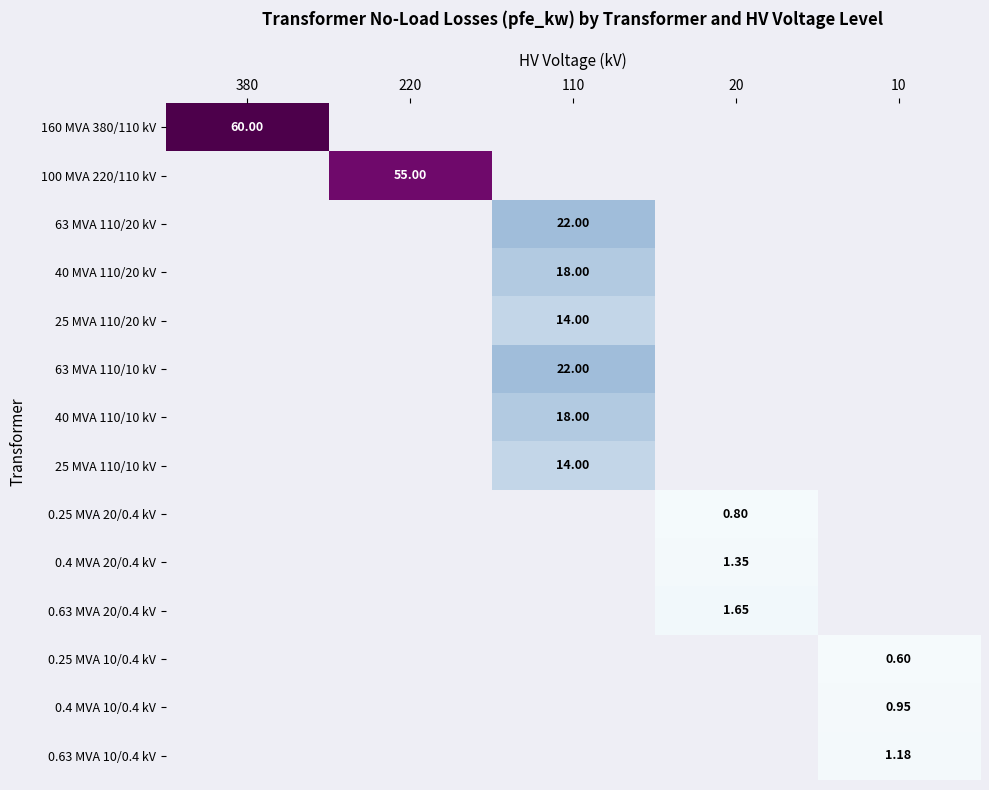

How many series are shown in this chart?

14